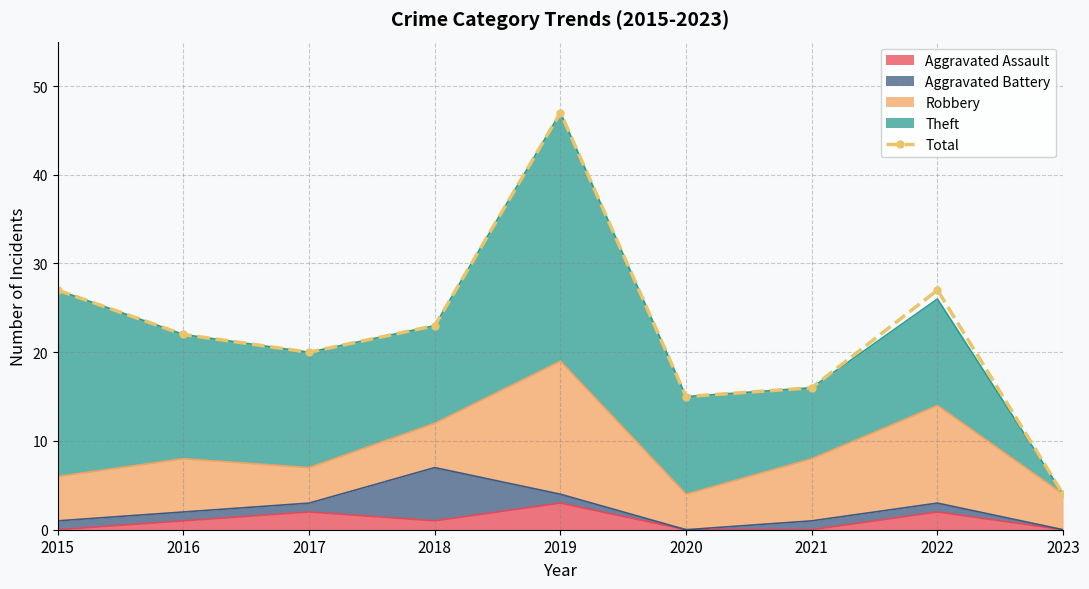

Rank the categories by value from lowest to highest.

2023, 2020, 2021, 2017, 2016, 2018, 2015, 2022, 2019